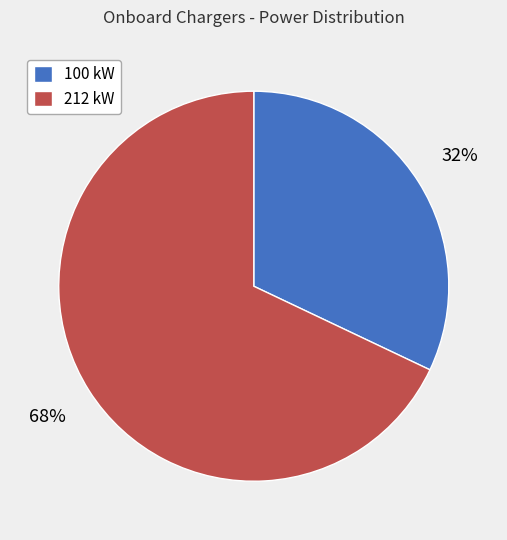

The 212 kW slice represents 68% of the pie. True or false?

True